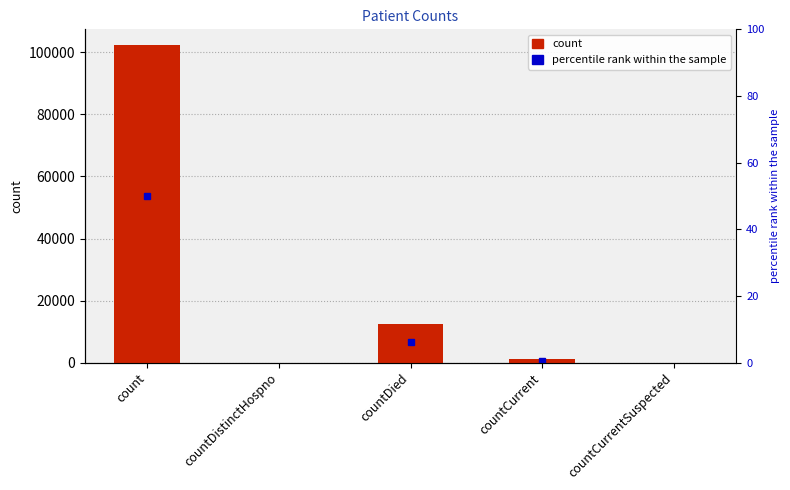

What value does the data have at countDied?

12360